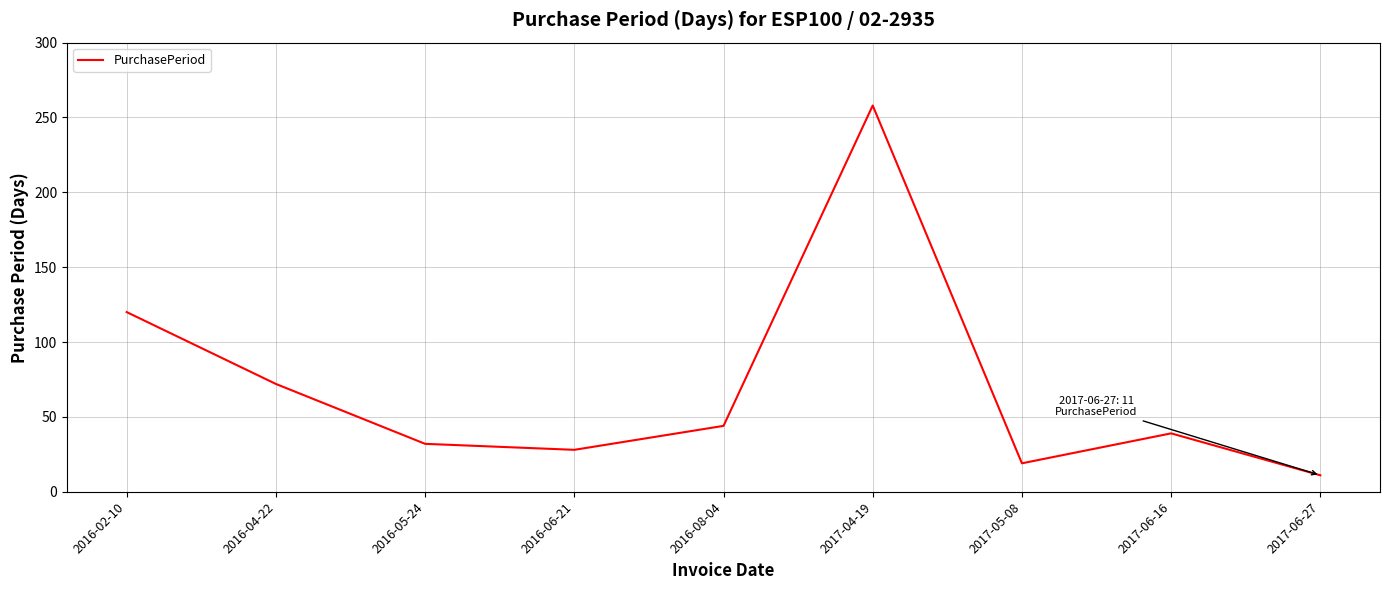

What is the smallest value displayed?

11